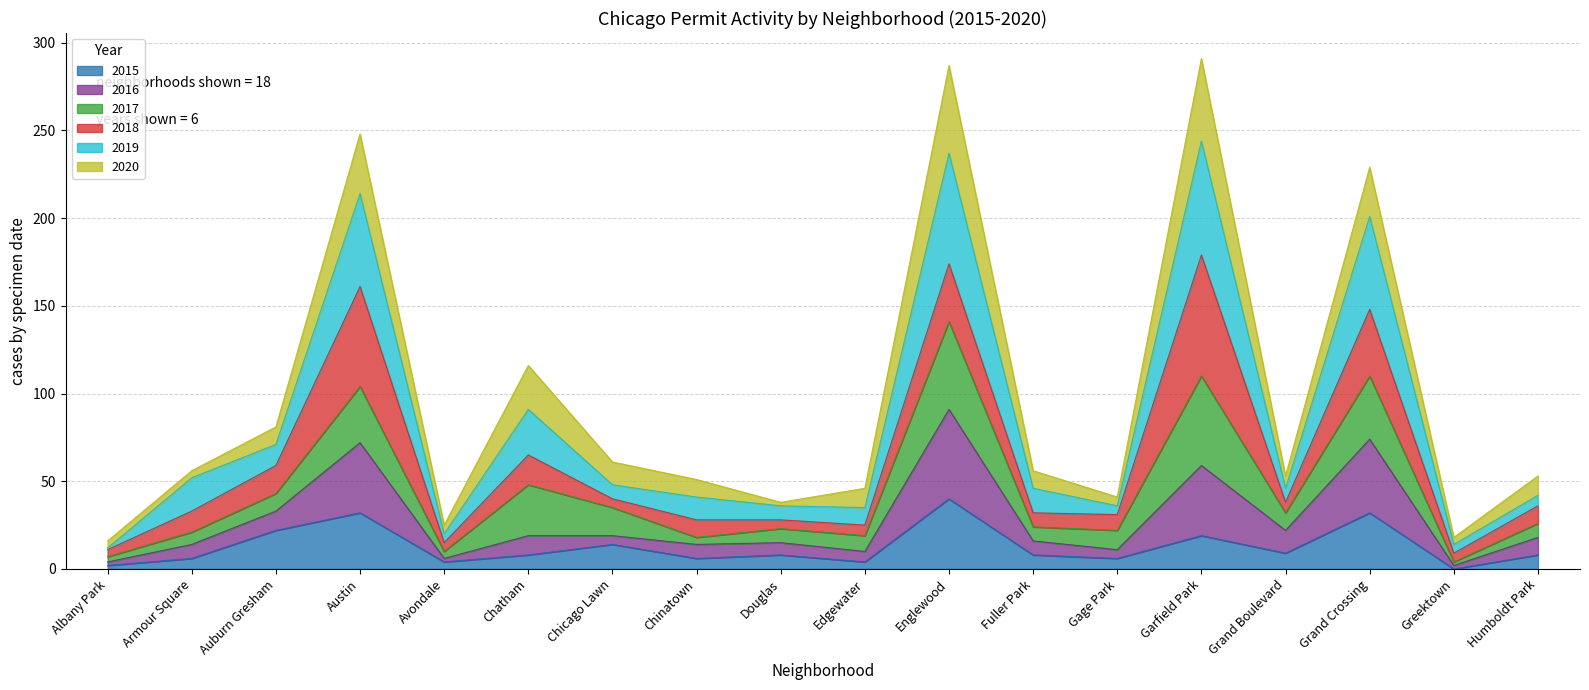

What is the highest value of the 2015 series?

40